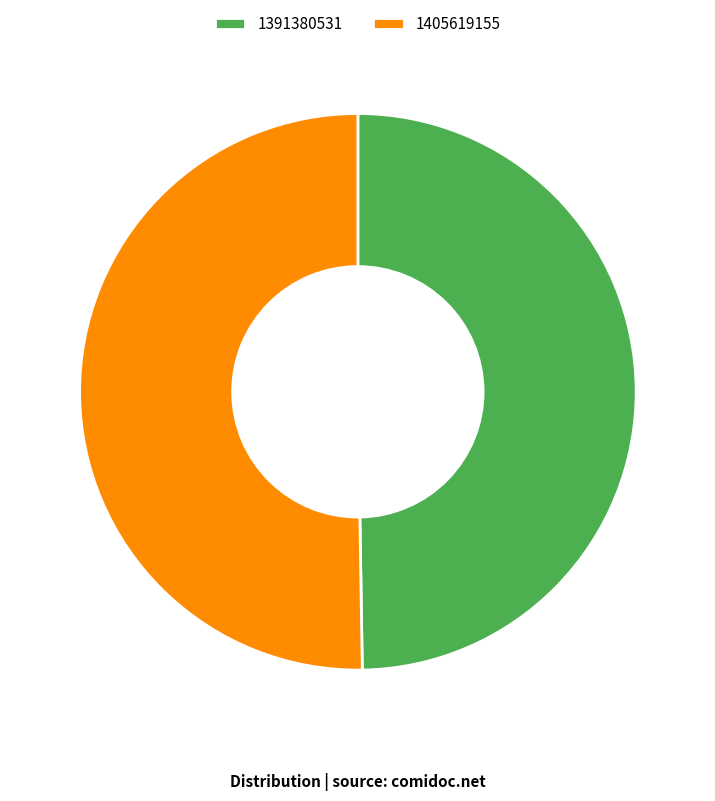

Which category has the smallest portion of the pie?

1391380531